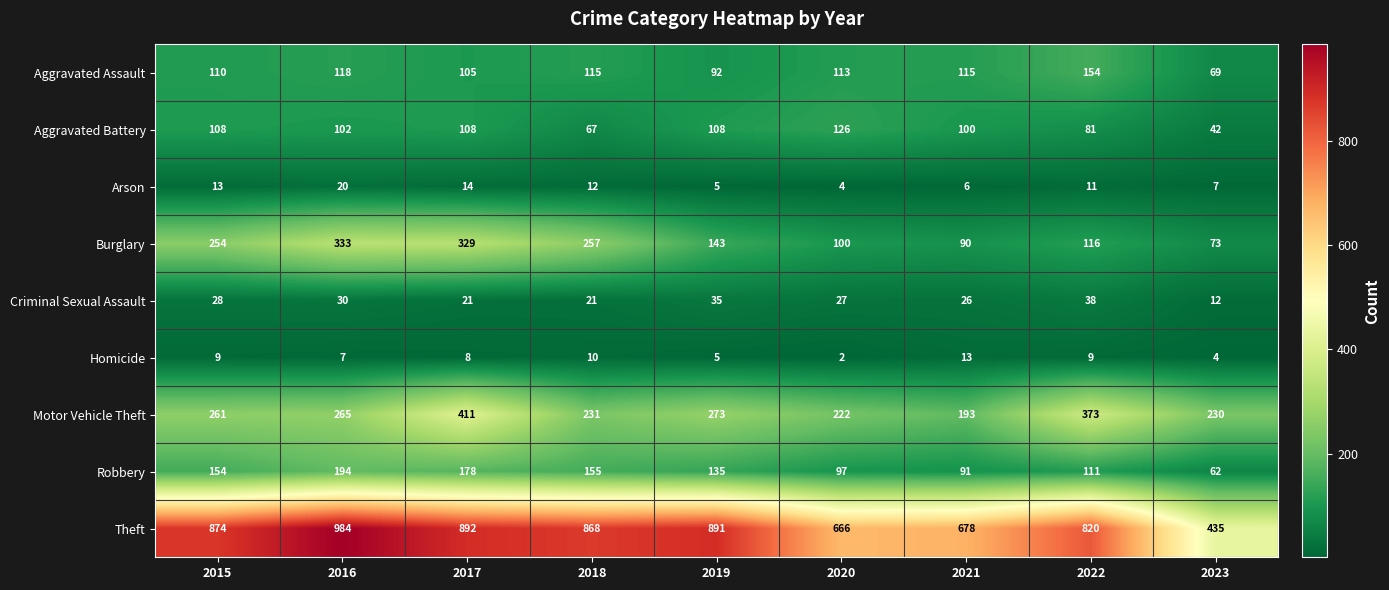

Count the number of categories in the chart.

9